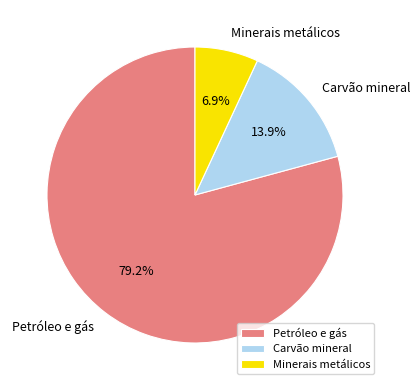

Which slice is the smallest?

Minerais metálicos